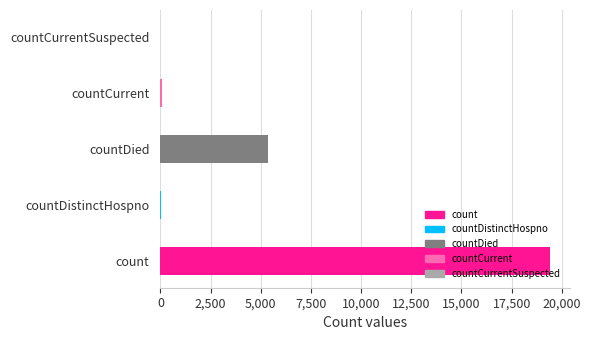

Count the number of categories in the chart.

5